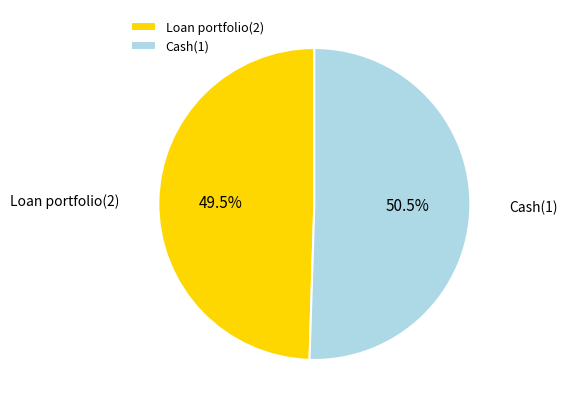

Is there any slice that represents more than half of the pie?

Yes